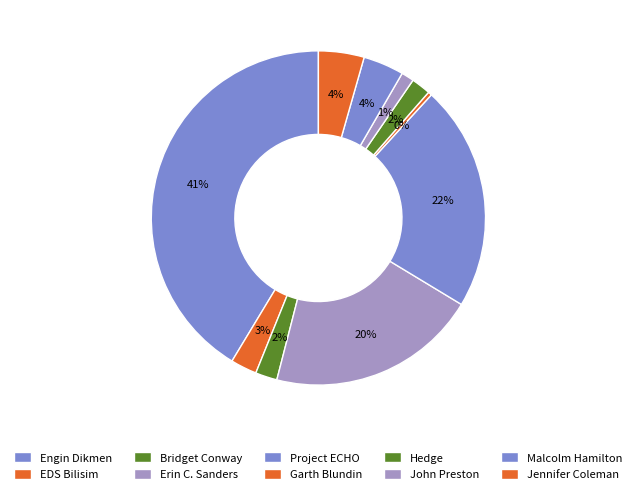

To the nearest percent, what is the difference between the largest and smallest slice percentages?

41%